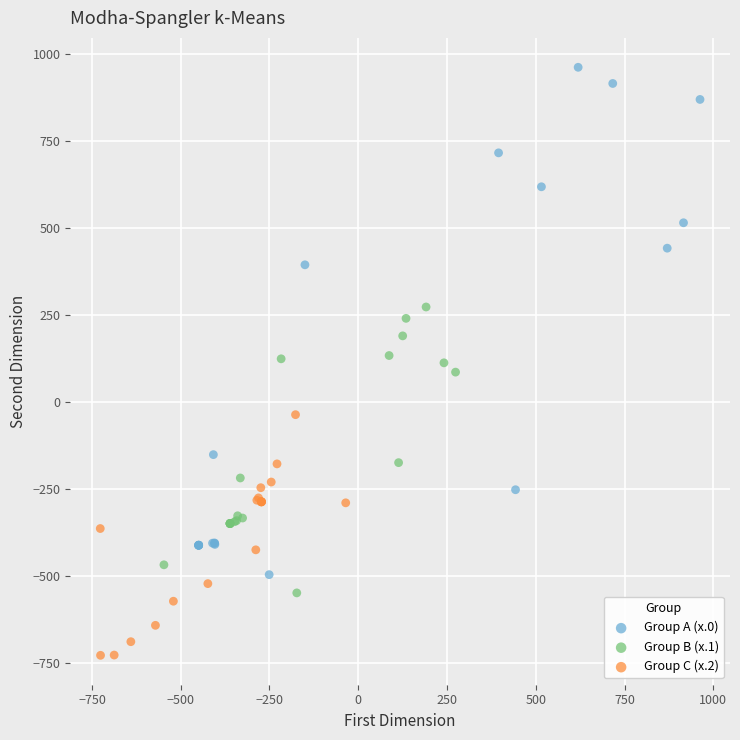

Which series has the widest spread of Y values?

Group A (x.0)